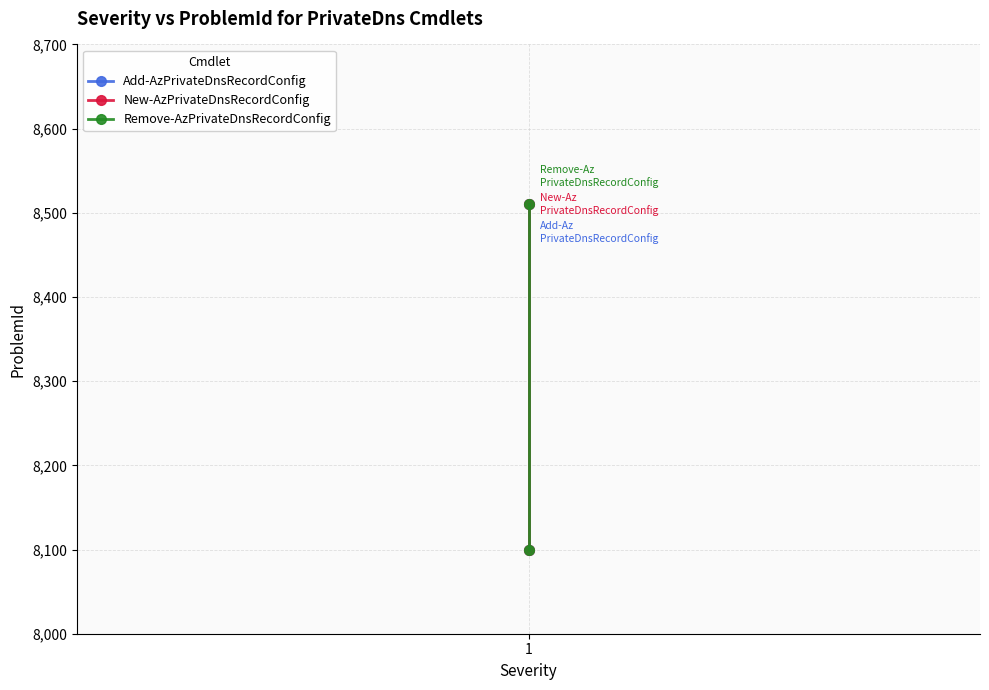

How many Add-AzPrivateDnsRecordConfig values are between 8100 and 8510?

2